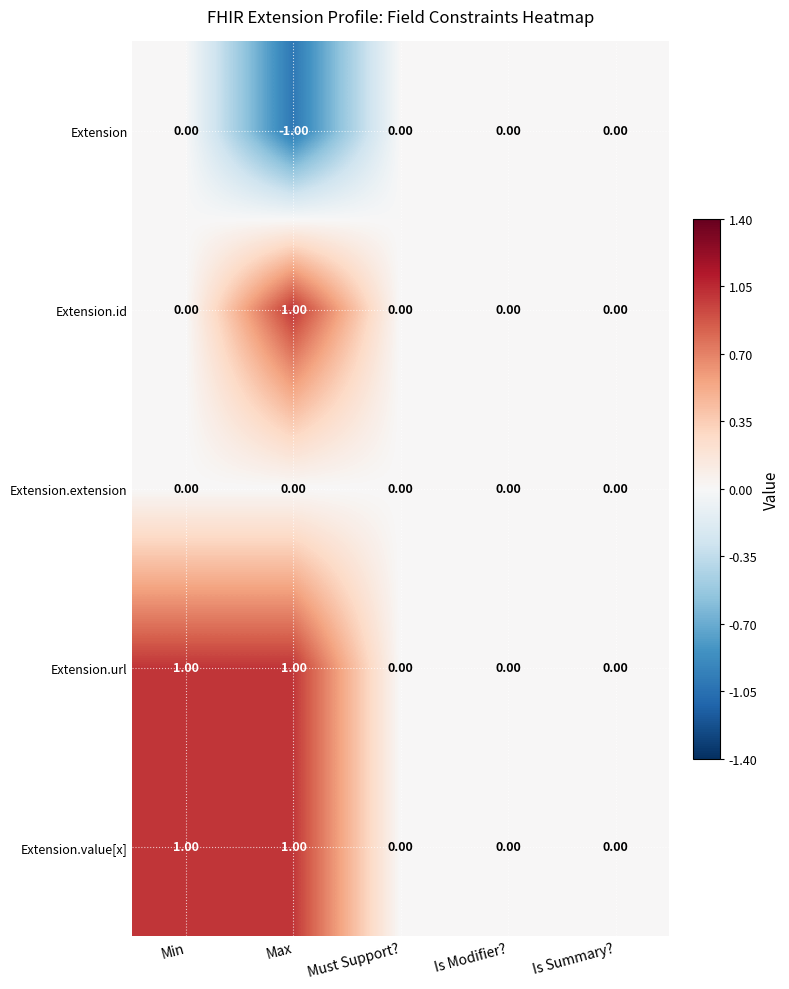

At Max, list the series in order from smallest to largest.

Extension, Extension.extension, Extension.id, Extension.url, Extension.value[x]